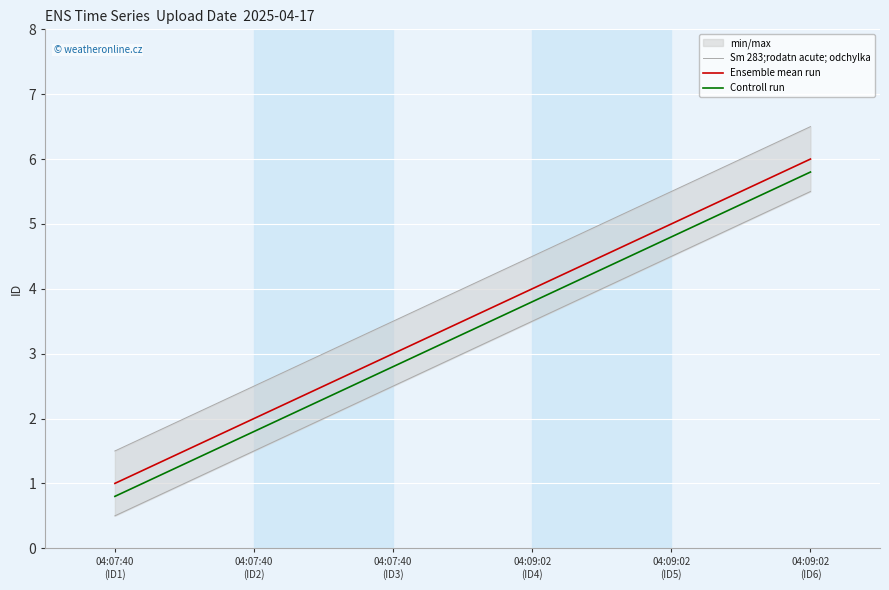

True or false: Controll run has more than 1 points higher than both neighbors.

False